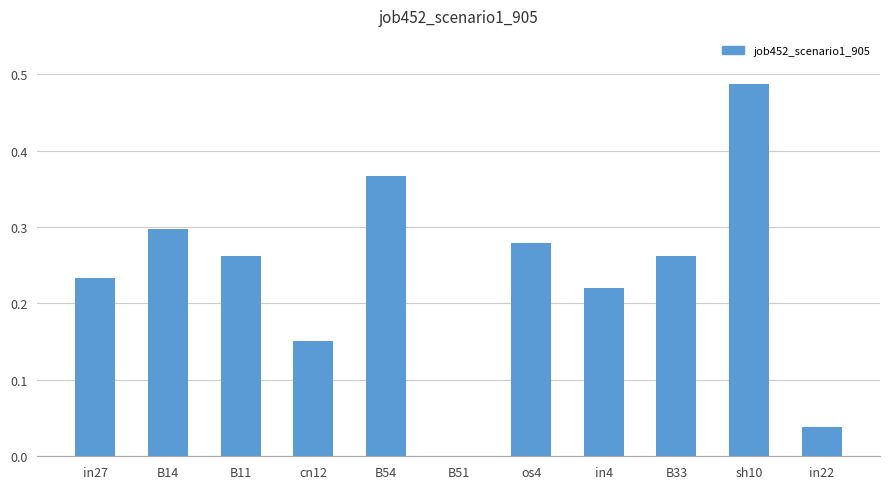

The chart shows a value of 0.1 at in22. True or false?

False